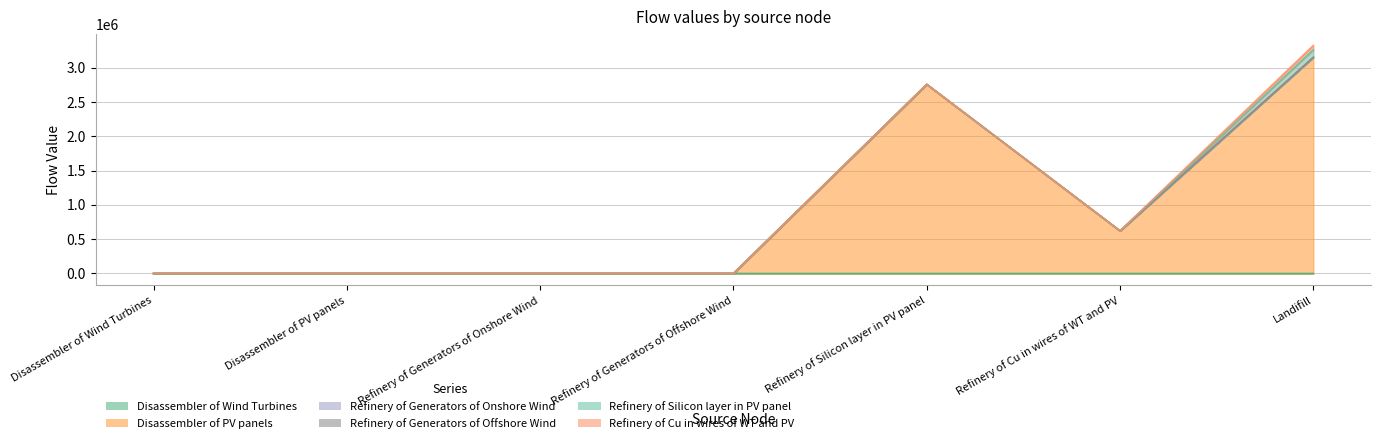

How many data points in Disassembler of Wind Turbines are above 0?

4